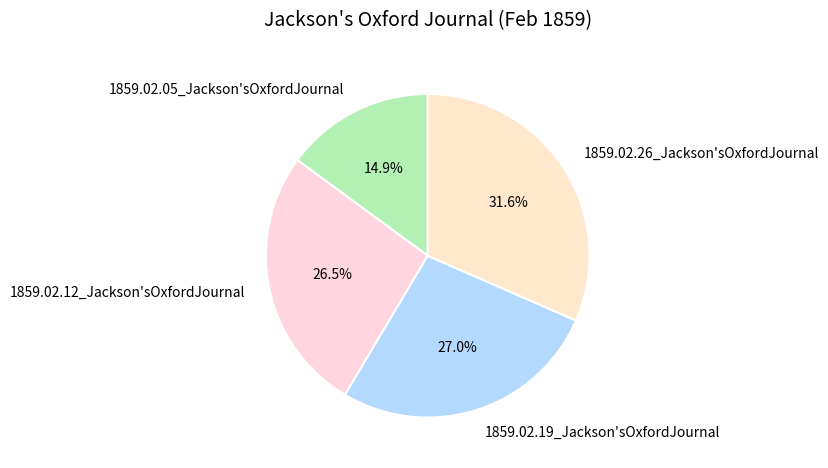

Does 1859.02.26_Jackson'sOxfordJournal represent more than half of the total?

No